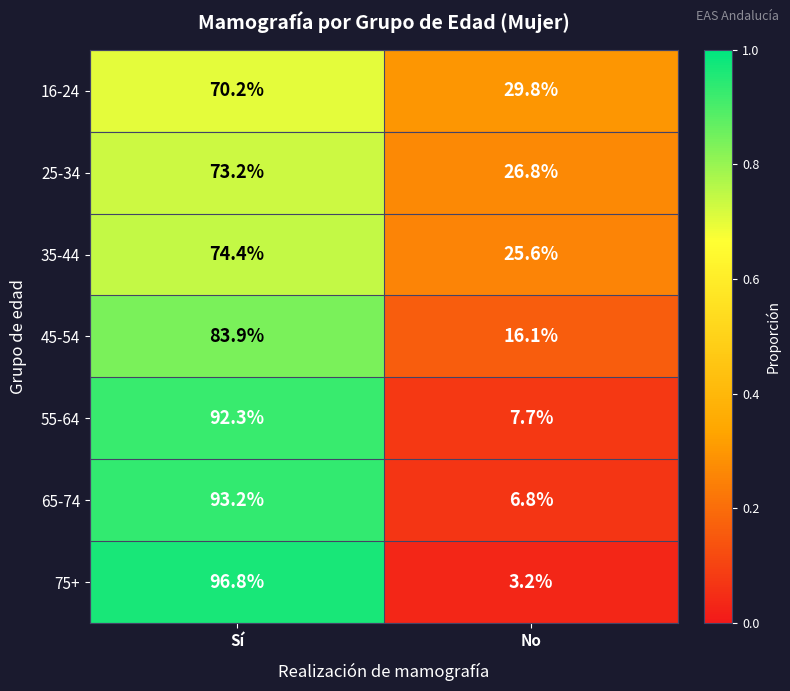

At which label does 65-74 reach its peak?

Sí